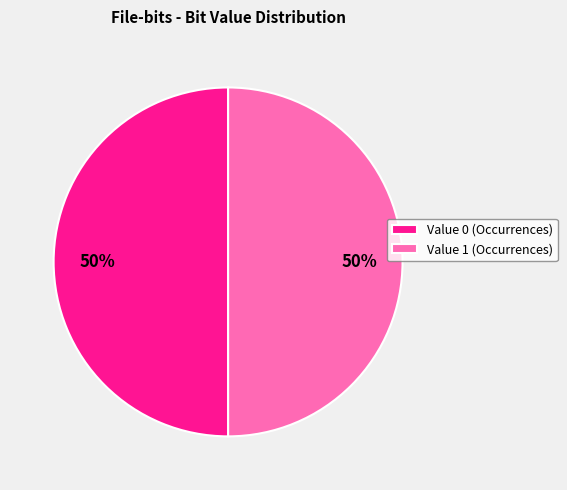

To the nearest percent, what portion does Value 0 (Occurrences) represent?

50%